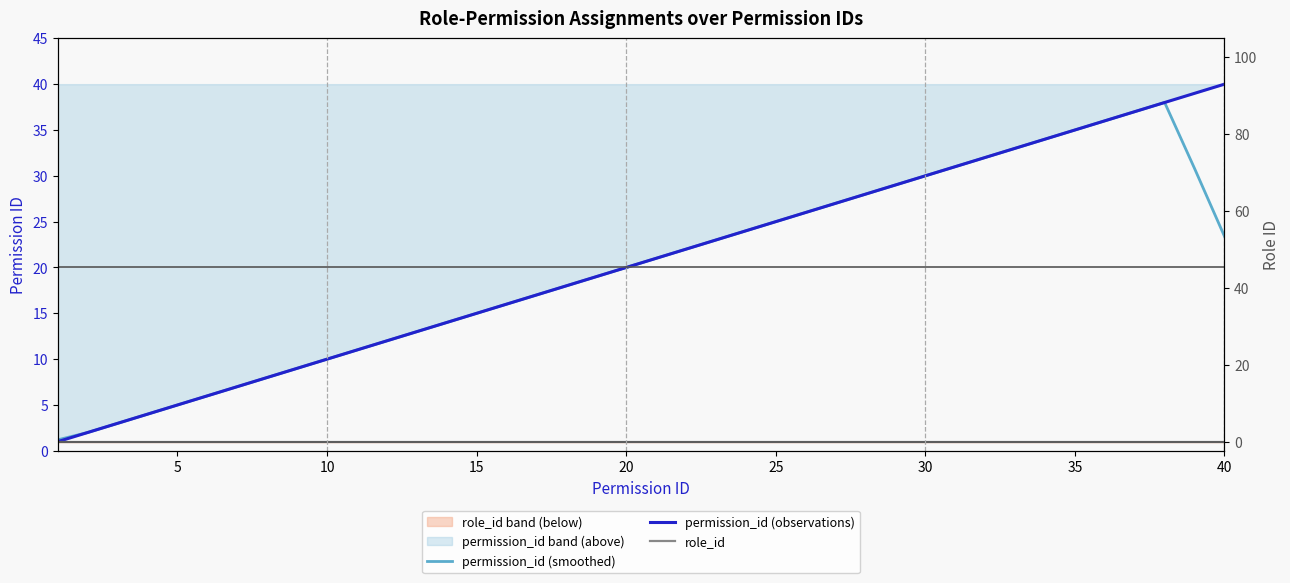

True or false: role_id has more than 2 interior local peaks.

False